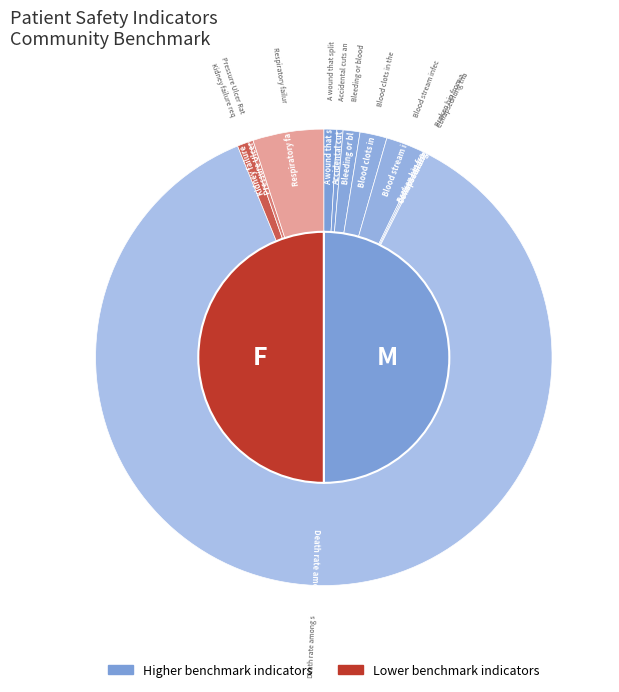

To the nearest percent, what is the difference between the largest and smallest slice percentages?

86%